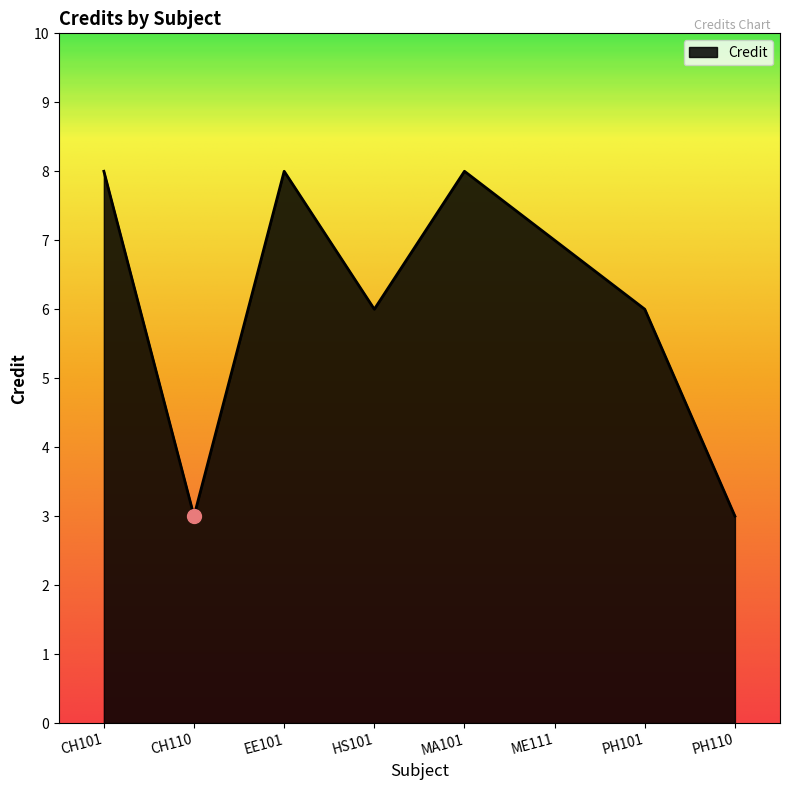

At which category does the data reach its first local peak?

EE101